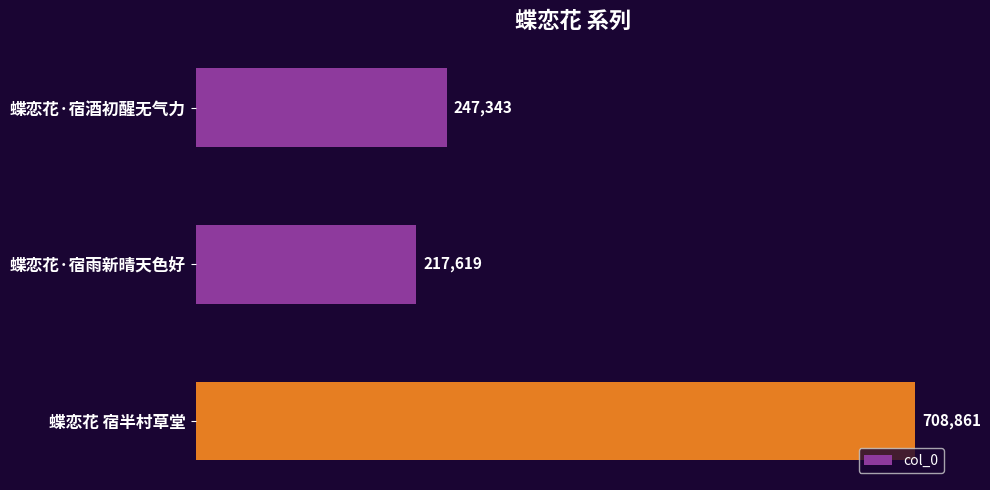

Reading top to bottom, list all the values displayed in this chart.

蝶恋花·宿酒初醒无气力=247343	蝶恋花·宿雨新晴天色好=217619	蝶恋花 宿半村草堂=708861